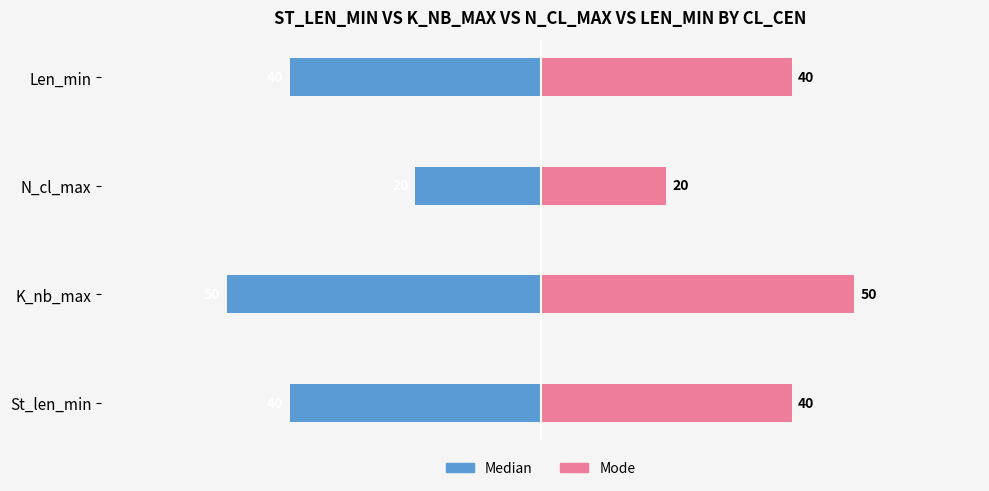

Is it true that Median equals -29 at N_cl_max?

False